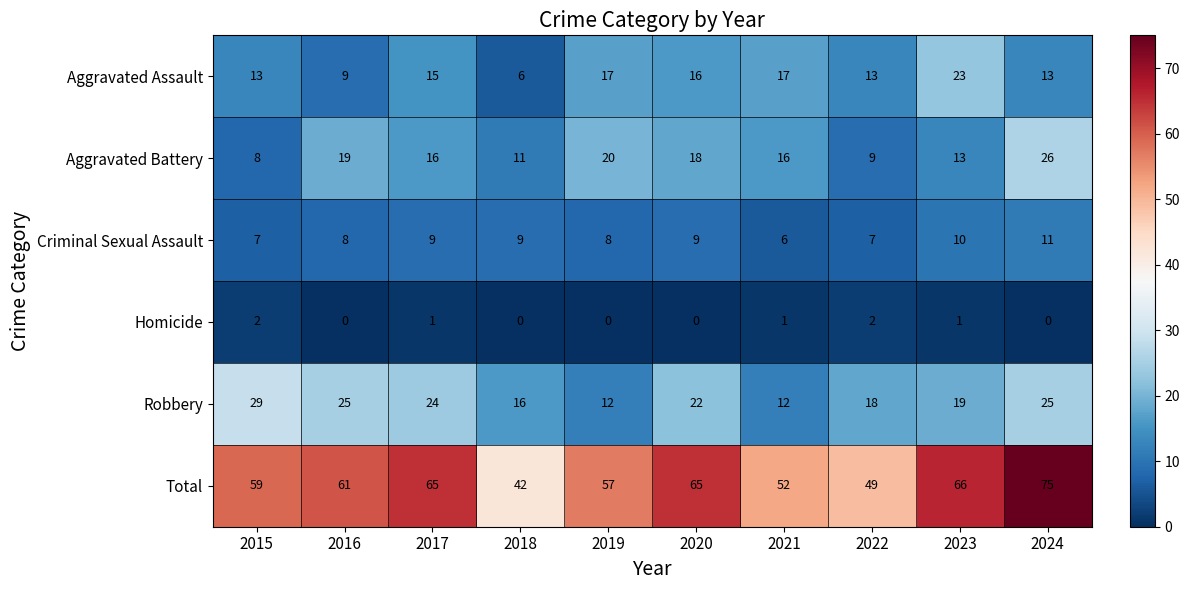

At which category does the chart reach its peak across all series?

2024